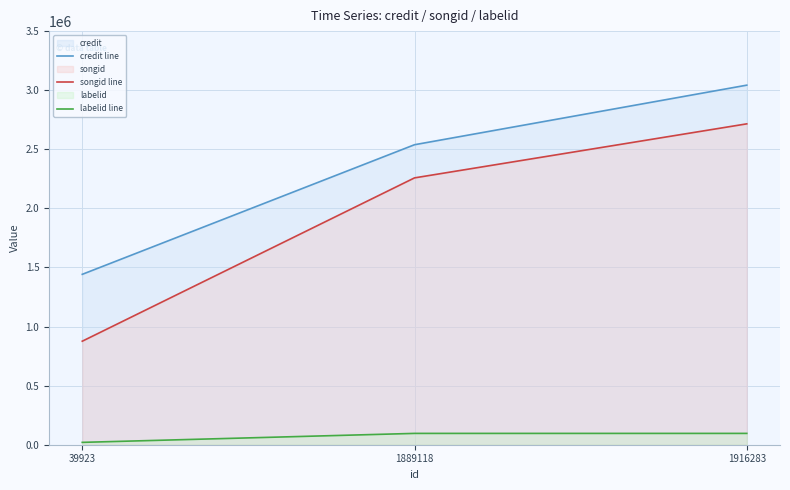

Reading left to right, transcribe all the data shown in this chart.

credit line: 39923=1441884	1889118=2538628	1916283=3042686
songid line: 39923=875962	1889118=2258036	1916283=2715270
labelid line: 39923=19910	1889118=95870	1916283=95870